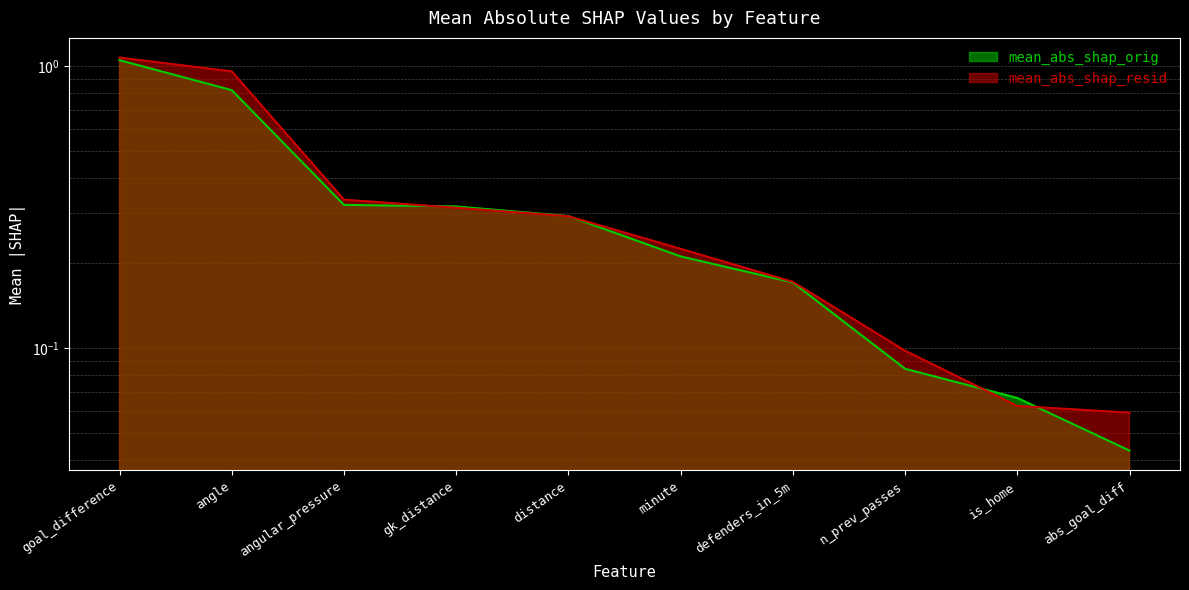

Is the value of mean_abs_shap_resid at minute greater than the value of mean_abs_shap_orig at defenders_in_5m?

Yes